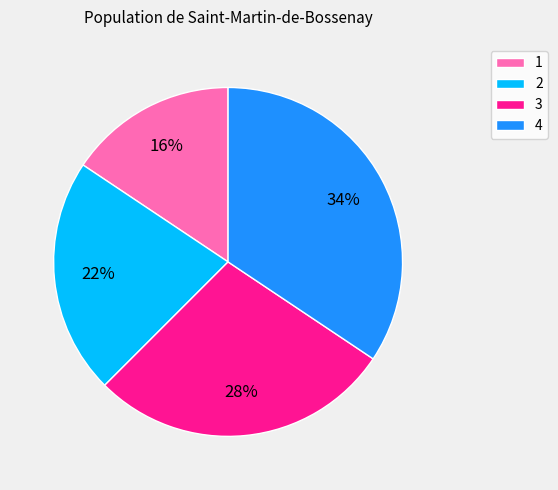

The 2 slice represents 22% of the pie. True or false?

True